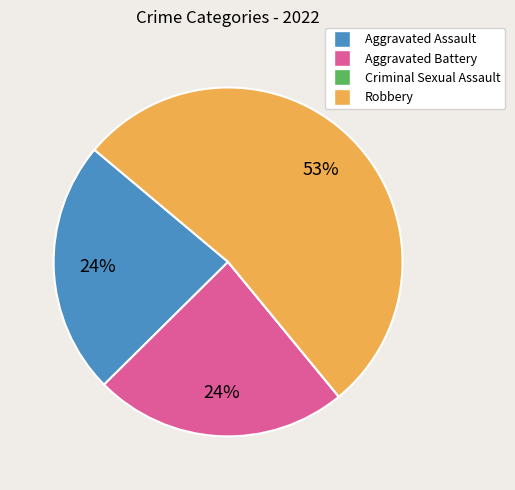

Do Aggravated Battery and Aggravated Assault together represent more than half of the pie?

No